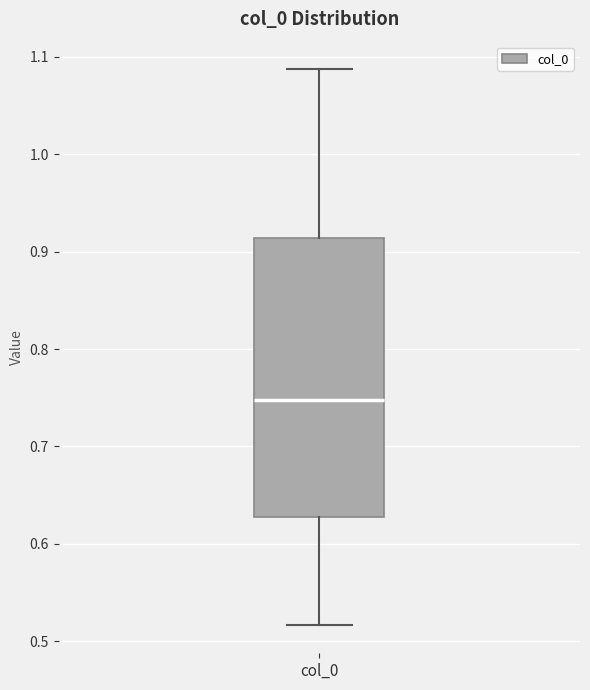

Where is the lower edge of the box for col_0 on the y-axis? The values are not printed on the chart, so give them approximately, as read against the axis.

0.63